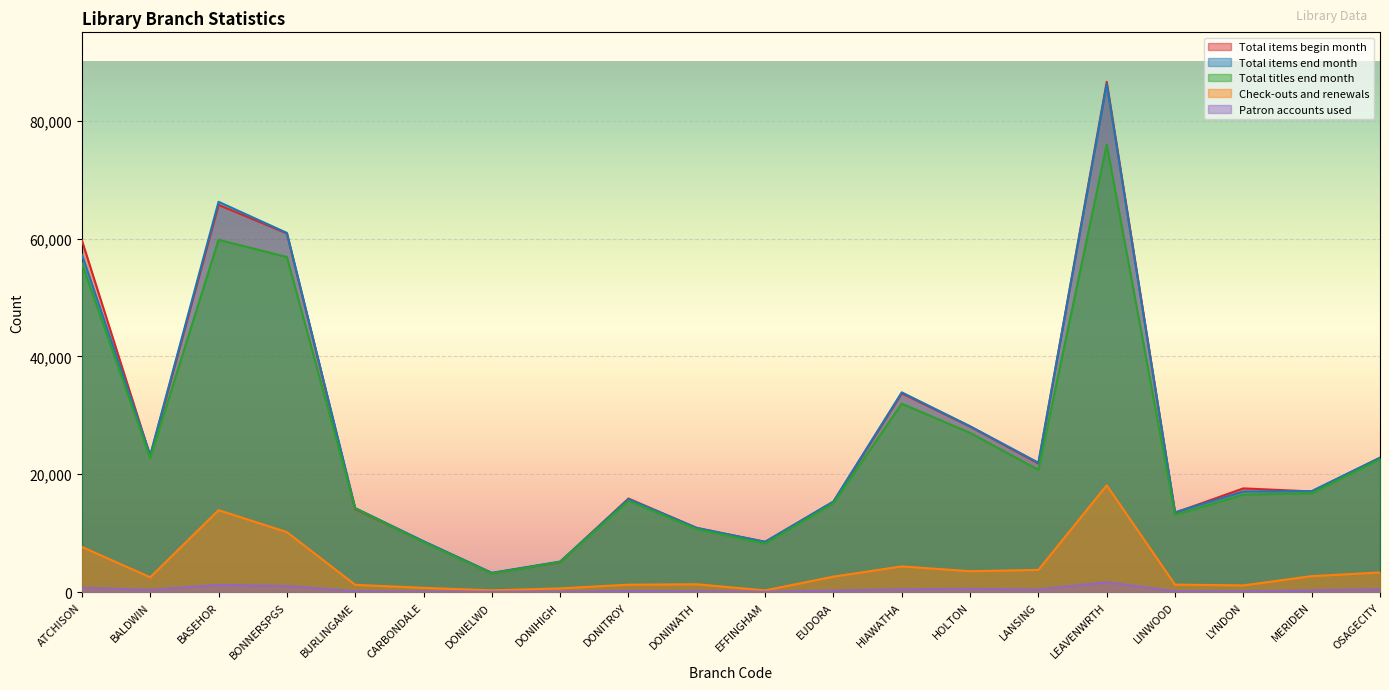

Where is the first local minimum for Total items end month?

BALDWIN